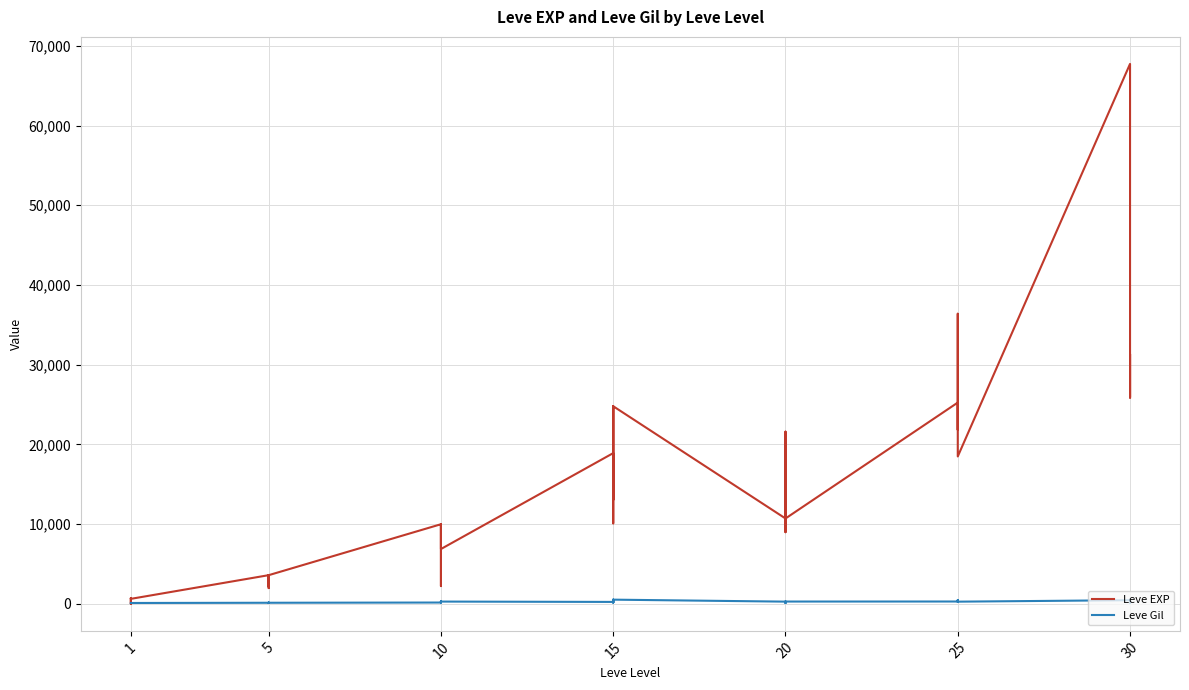

Rank the series at 30 from highest to lowest value.

Leve EXP, Leve Gil